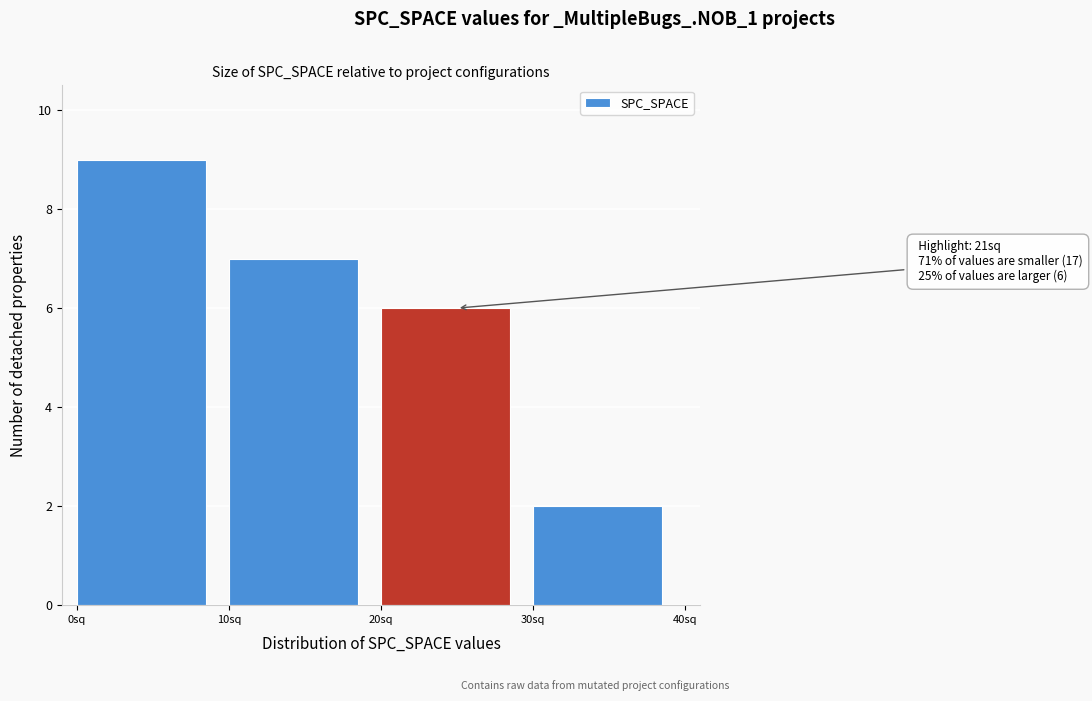

Which range on the x-axis has the tallest bar?

0 to 10